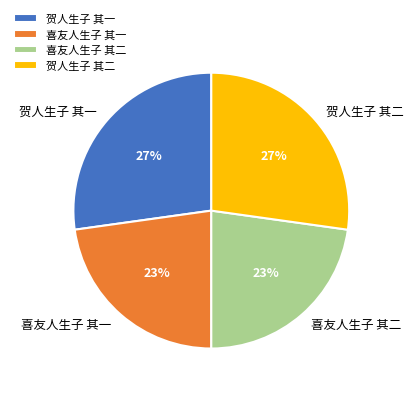

To the nearest percent, what is the average slice percentage?

25%